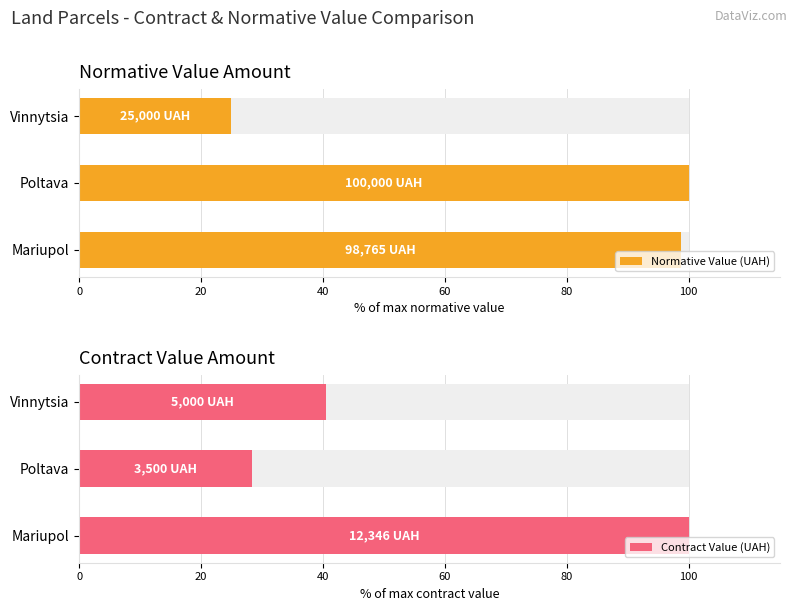

What is the value of the Normative Value (UAH) bar at the 2nd from the left?

100.0